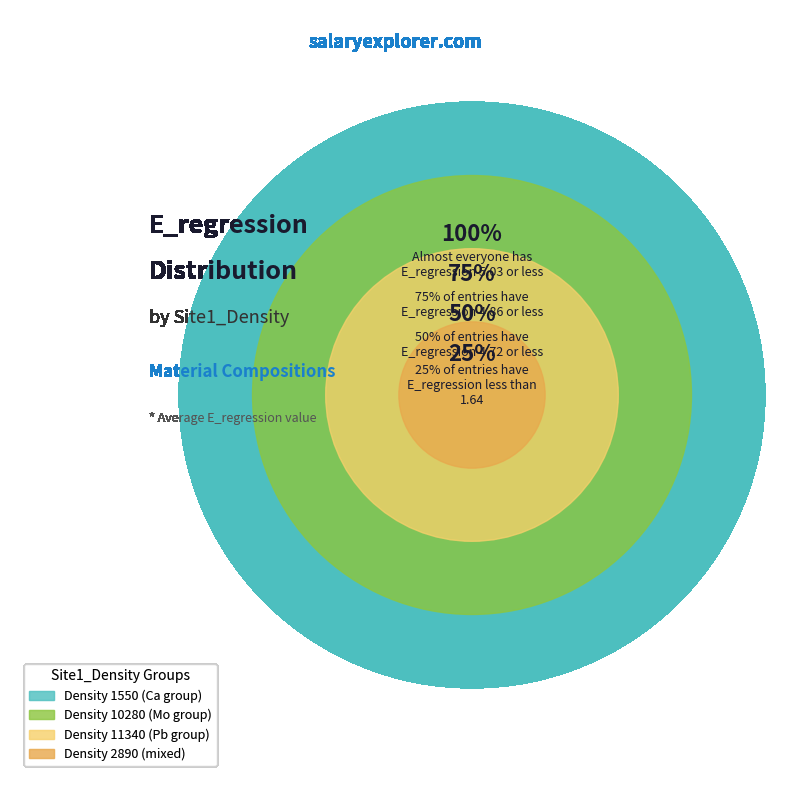

To the nearest percent, what portion does 1550 represent?

4%